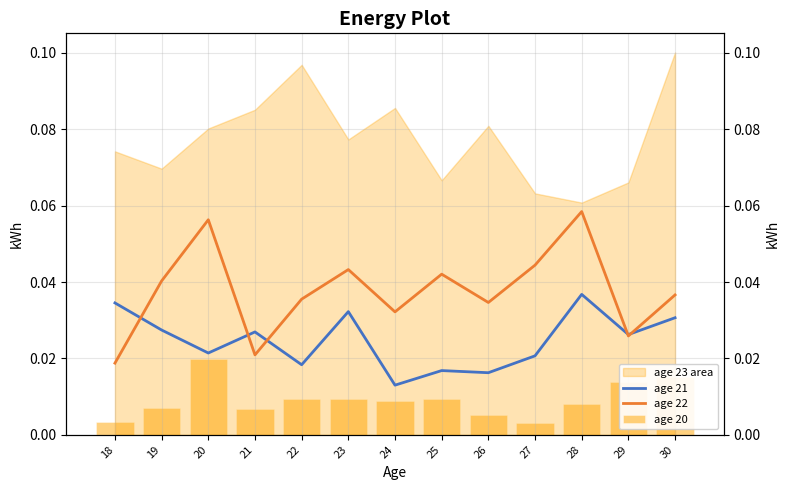

Reading right to left, extract all data points from this chart.

age 21: 30=0.0	29=0.0	28=0.0	27=0.0	26=0.0	25=0.0	24=0.0	23=0.0	22=0.0	21=0.0	20=0.0	19=0.0	18=0.0
age 22: 30=0.0	29=0.0	28=0.1	27=0.0	26=0.0	25=0.0	24=0.0	23=0.0	22=0.0	21=0.0	20=0.1	19=0.0	18=0.0
age 20: 30=0.0	29=0.0	28=0.0	27=0.0	26=0.0	25=0.0	24=0.0	23=0.0	22=0.0	21=0.0	20=0.0	19=0.0	18=0.0